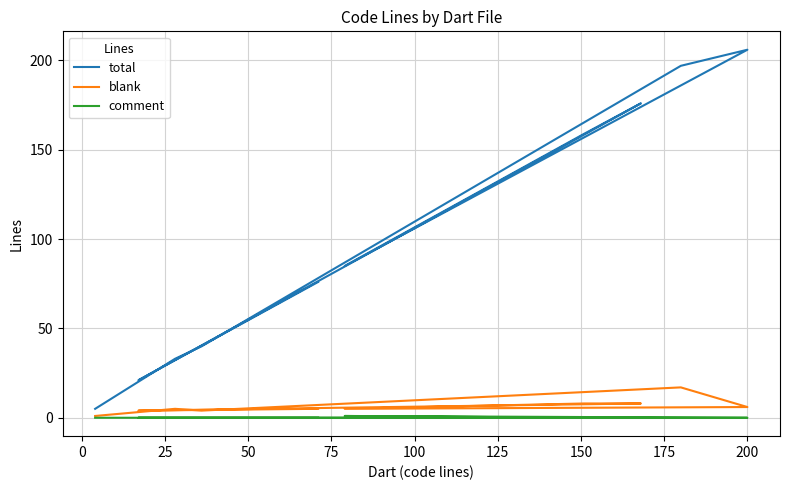

The value of blank at 100 is 7. True or false?

False